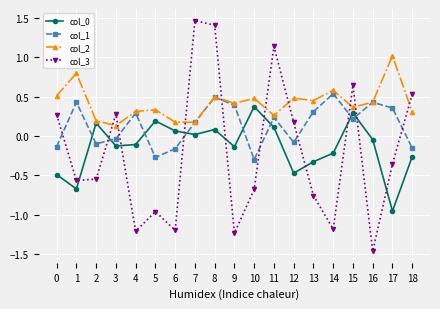

Which series ends up on top after the final intersection of col_0 and col_3?

col_3